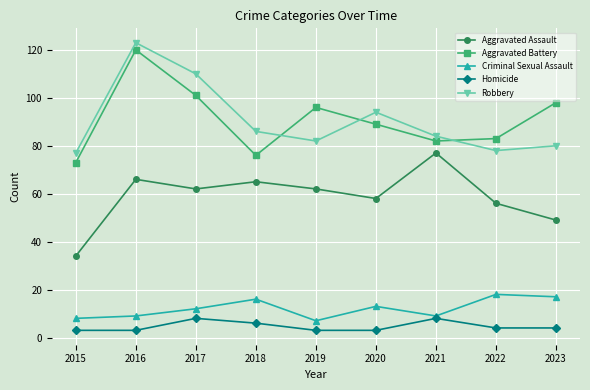

What is the highest value of the Aggravated Battery series?

120